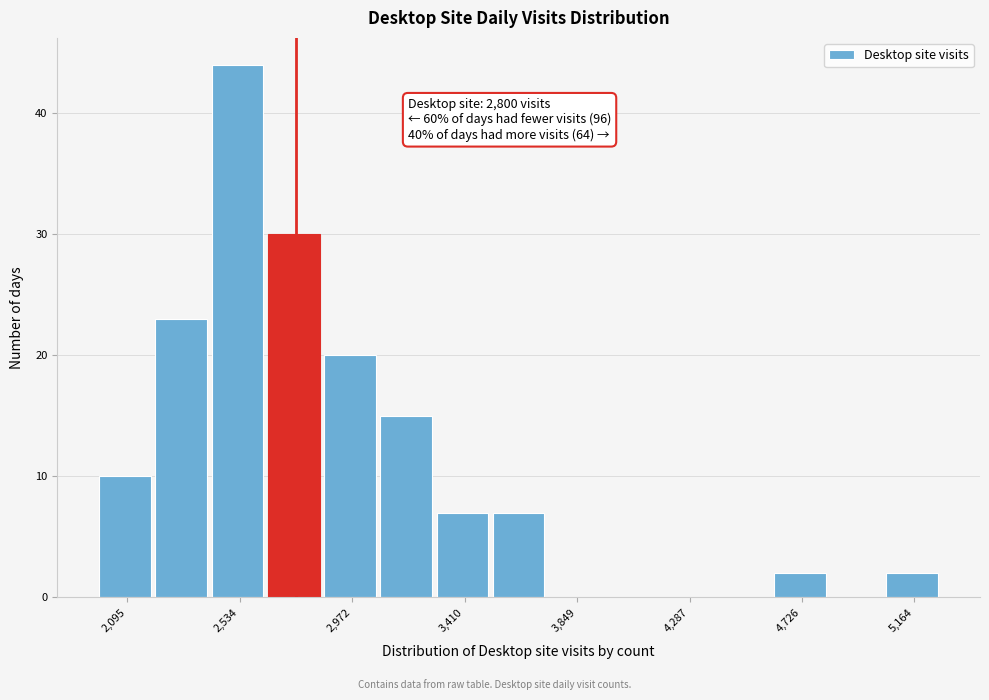

Which range on the x-axis has the tallest bar?

2400 to 2650